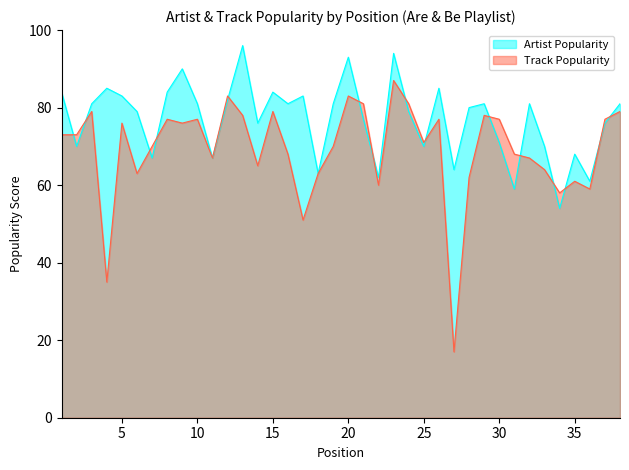

True or false: Artist Popularity and Track Popularity cross at least once.

True